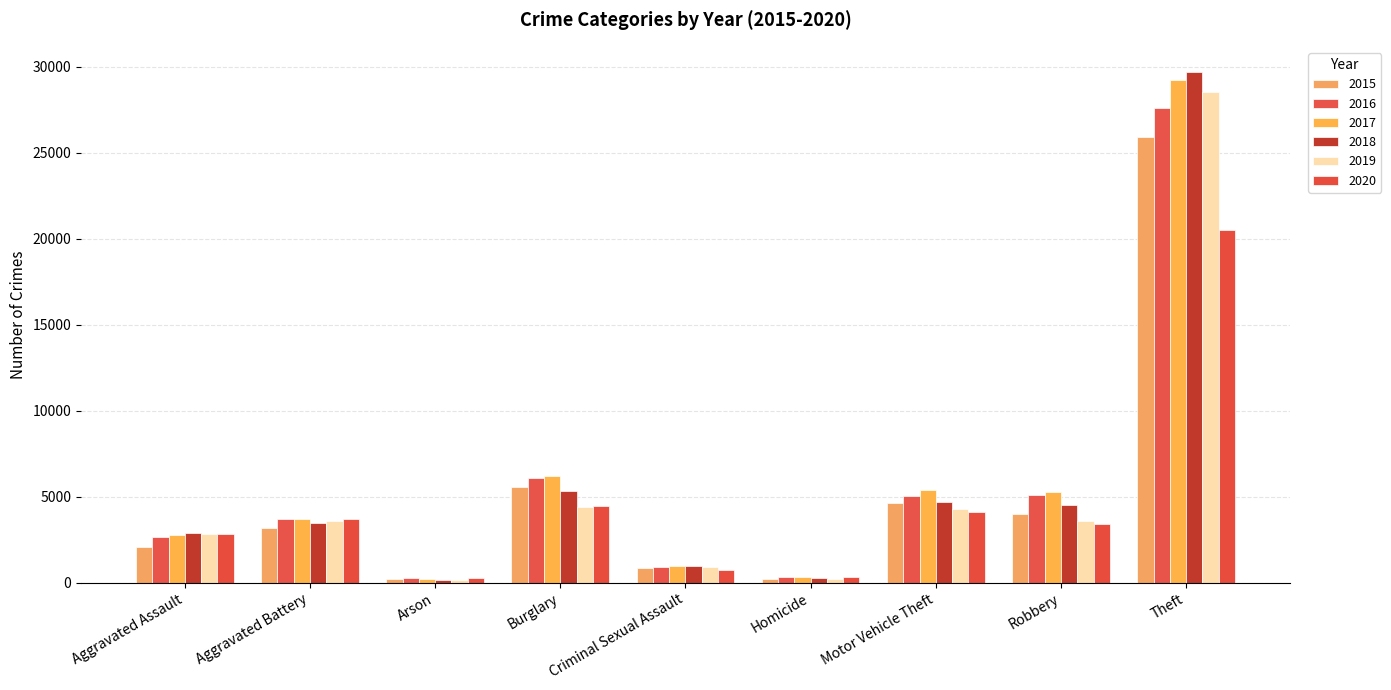

The 2019 series shows 13959 at Theft. True or false?

False